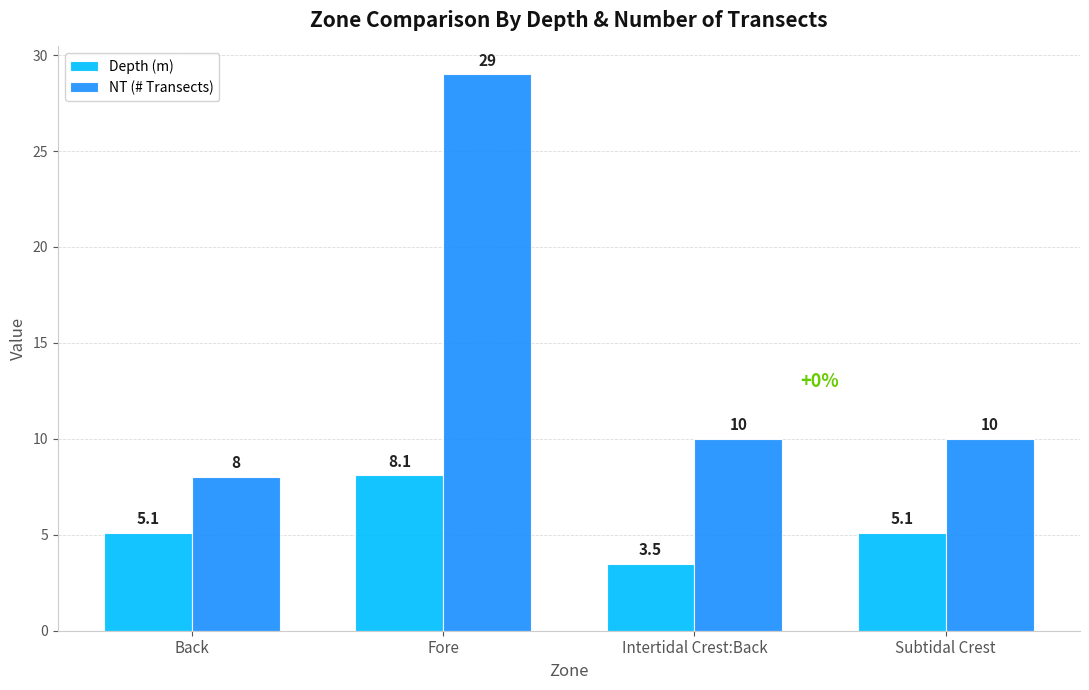

True or false: NT (# Transects) has a value of 47.1 at Fore.

False